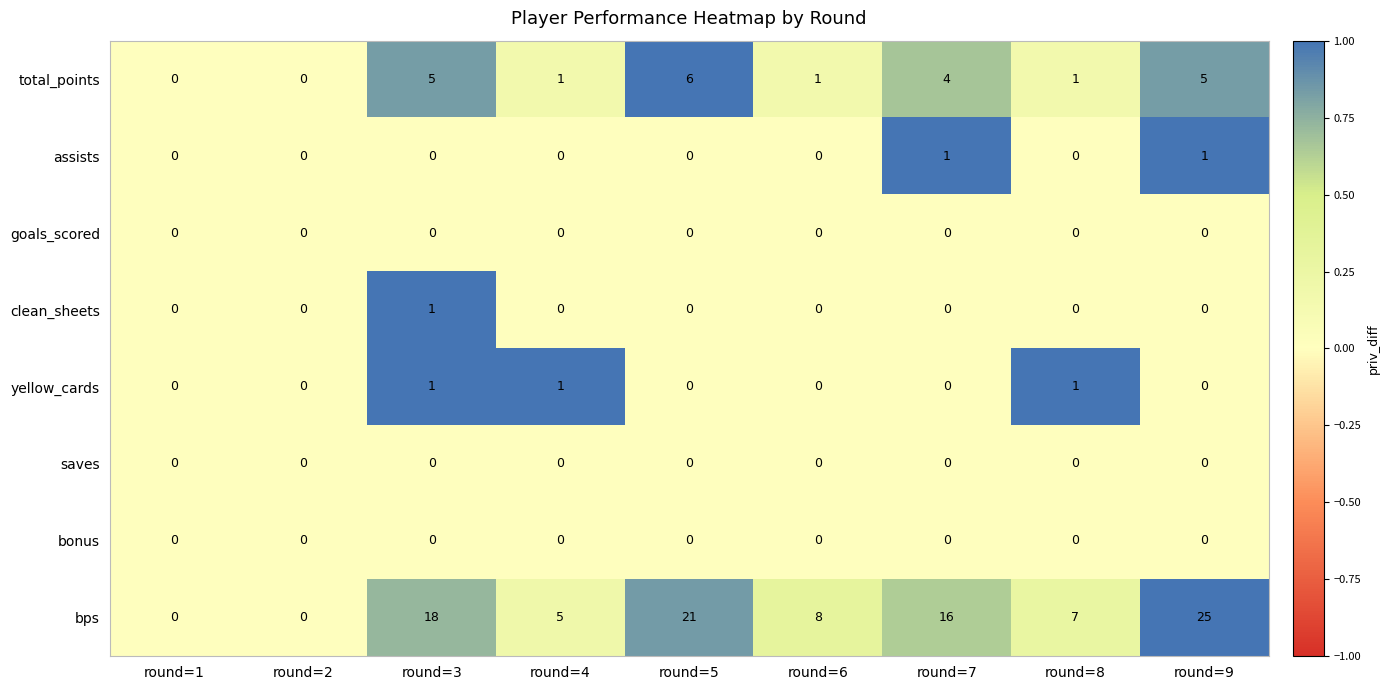

Which series changed the most between round=7 and round=8?

bps